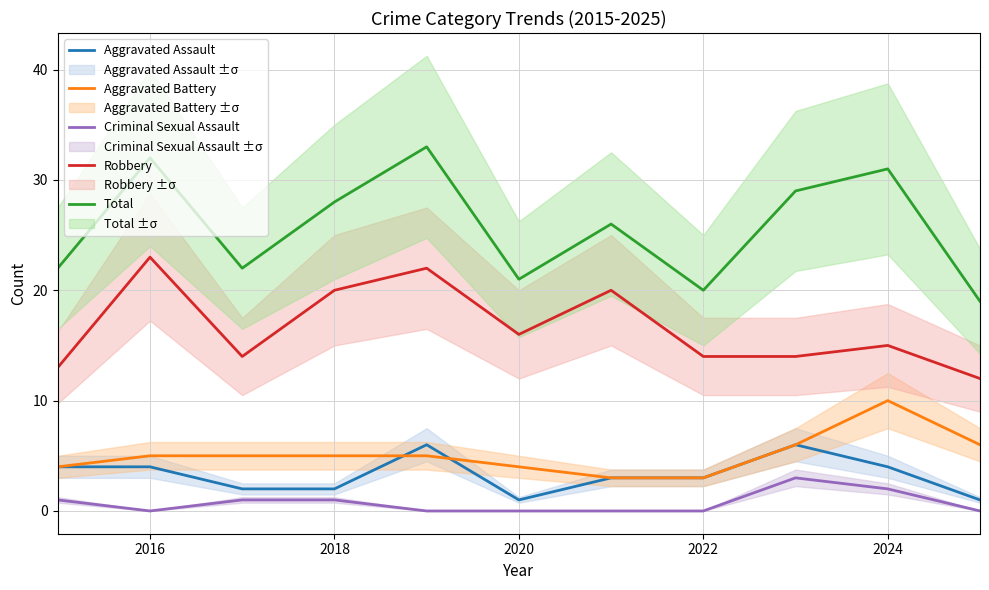

Reading left to right, list all the values displayed in this chart.

Aggravated Assault: 4	4	2	2	6	1	3	3	6	4	1
Aggravated Battery: 4	5	5	5	5	4	3	3	6	10	6
Criminal Sexual Assault: 1	0	1	1	0	0	0	0	3	2	0
Robbery: 13	23	14	20	22	16	20	14	14	15	12
Total: 22	32	22	28	33	21	26	20	29	31	19